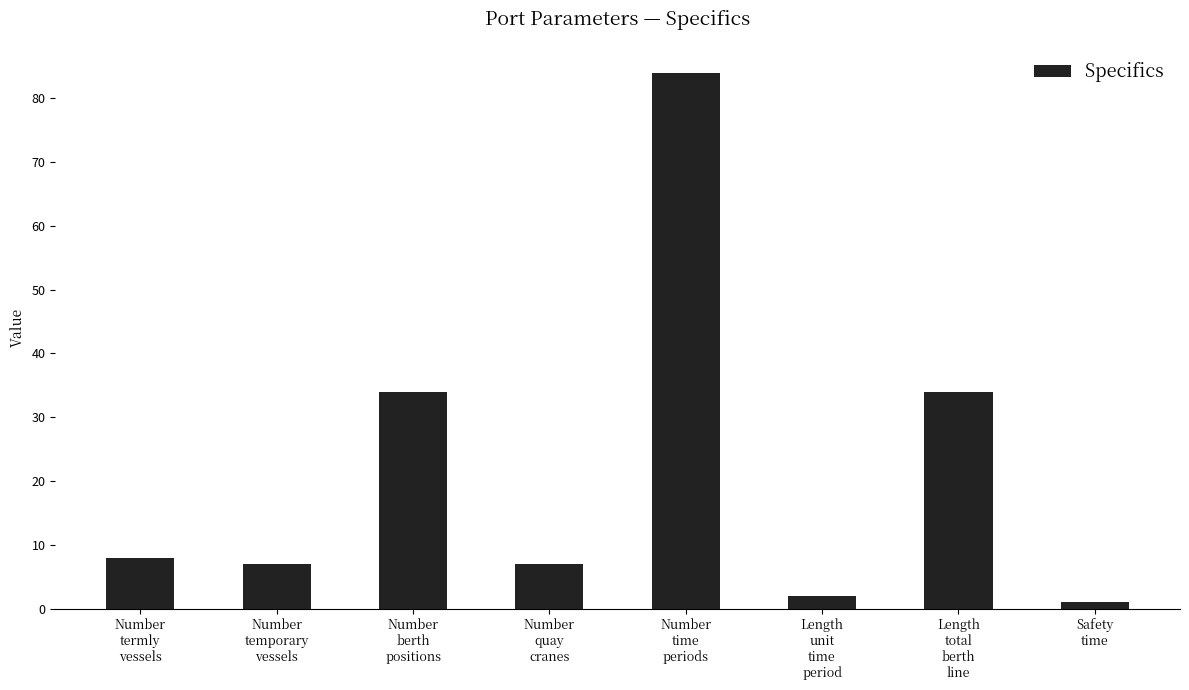

How many data points are less than 8?

4